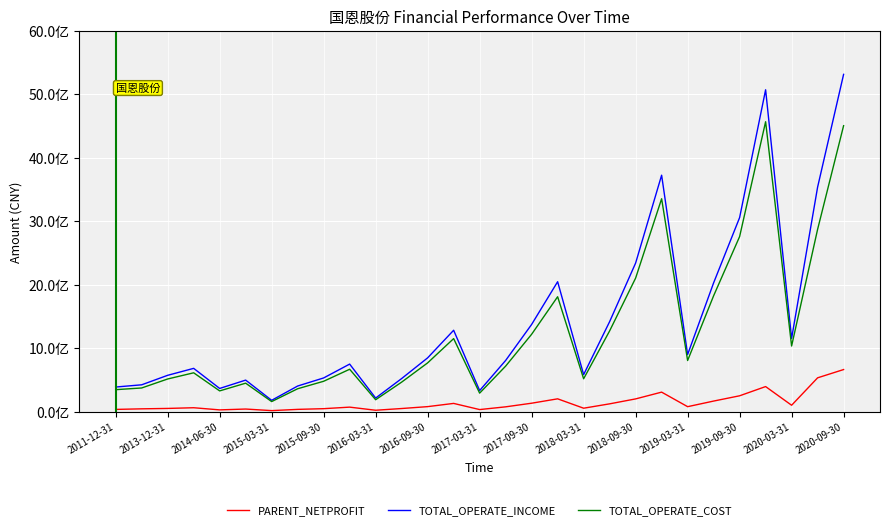

What are all the series names shown in the legend?

PARENT_NETPROFIT, TOTAL_OPERATE_INCOME, TOTAL_OPERATE_COST